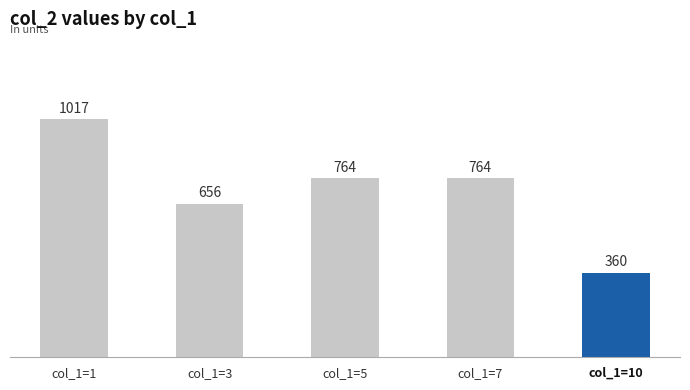

What is the difference between the values at col_1=5 and col_1=10?

404